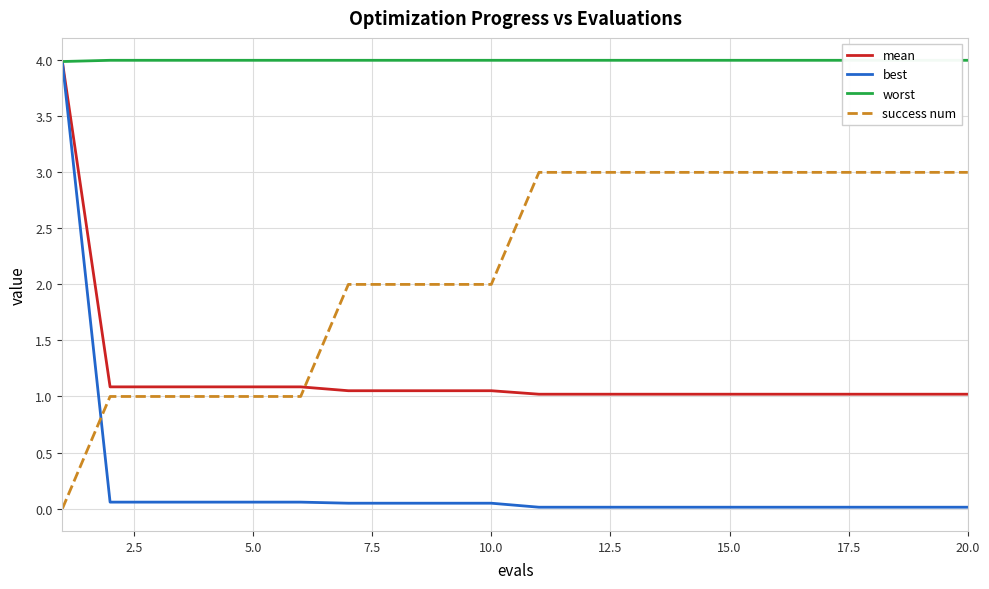

How many lines are shown in the chart?

4